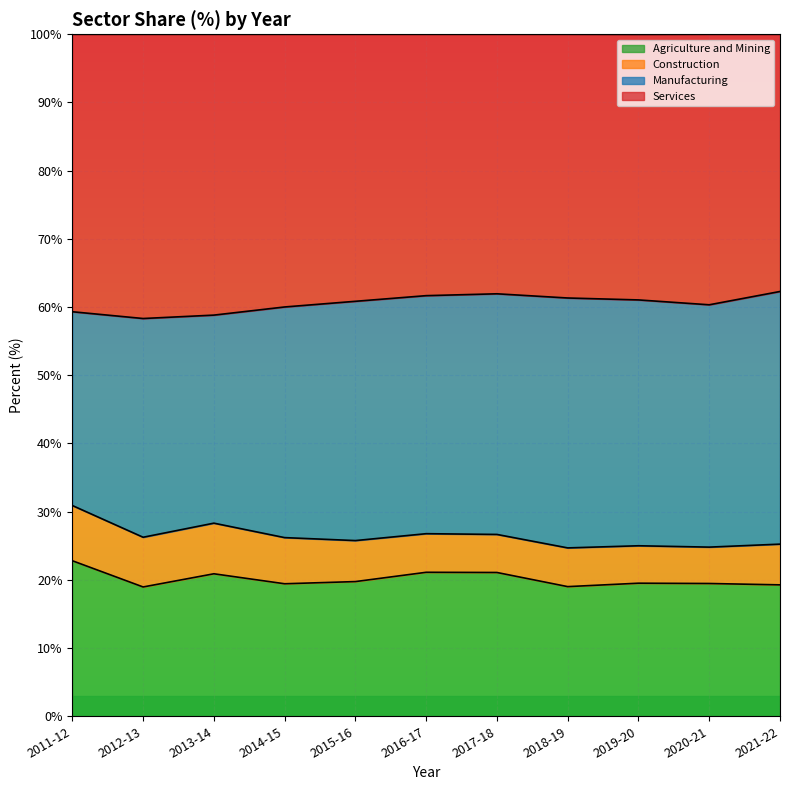

What are all the series names shown in the legend?

Agriculture and Mining, Construction, Manufacturing, Services